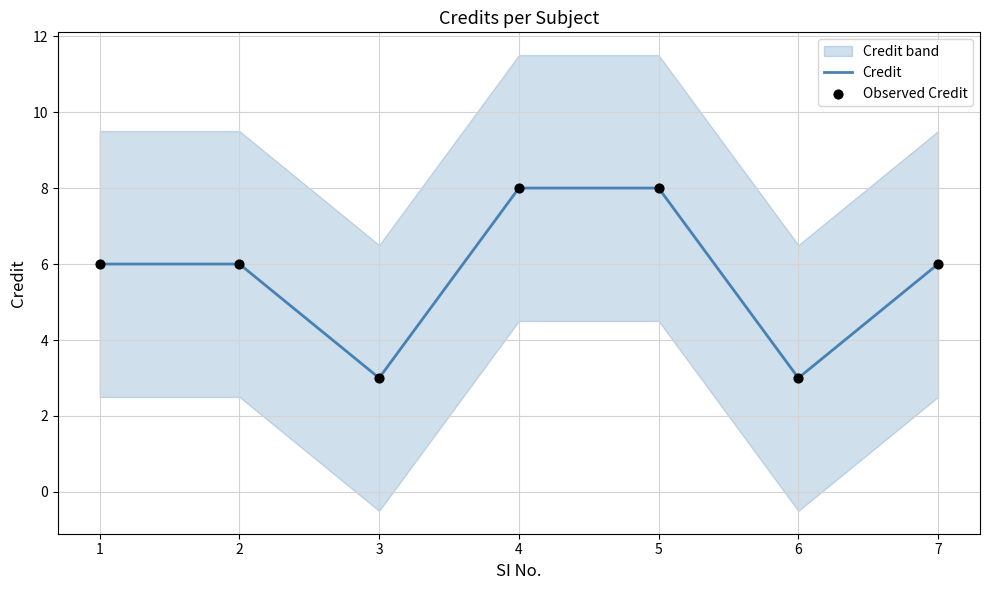

True or false: Credit has a value of 1 at 3.

False